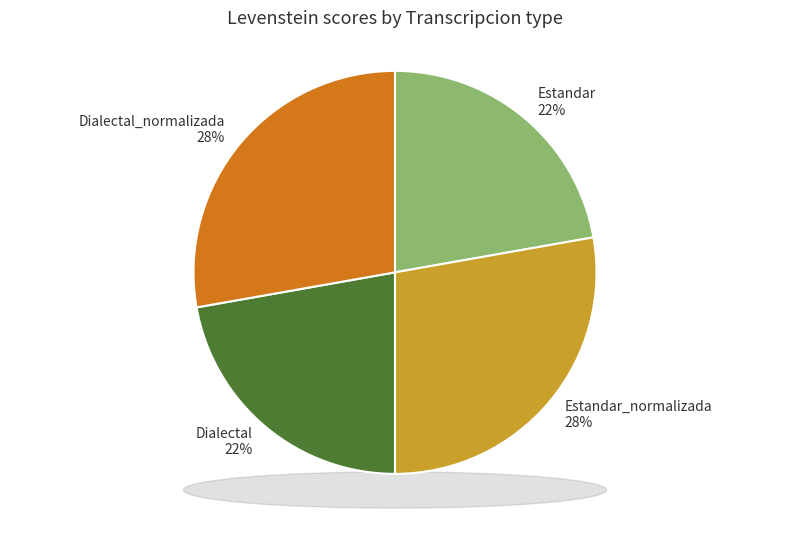

Does any single category account for the majority?

No